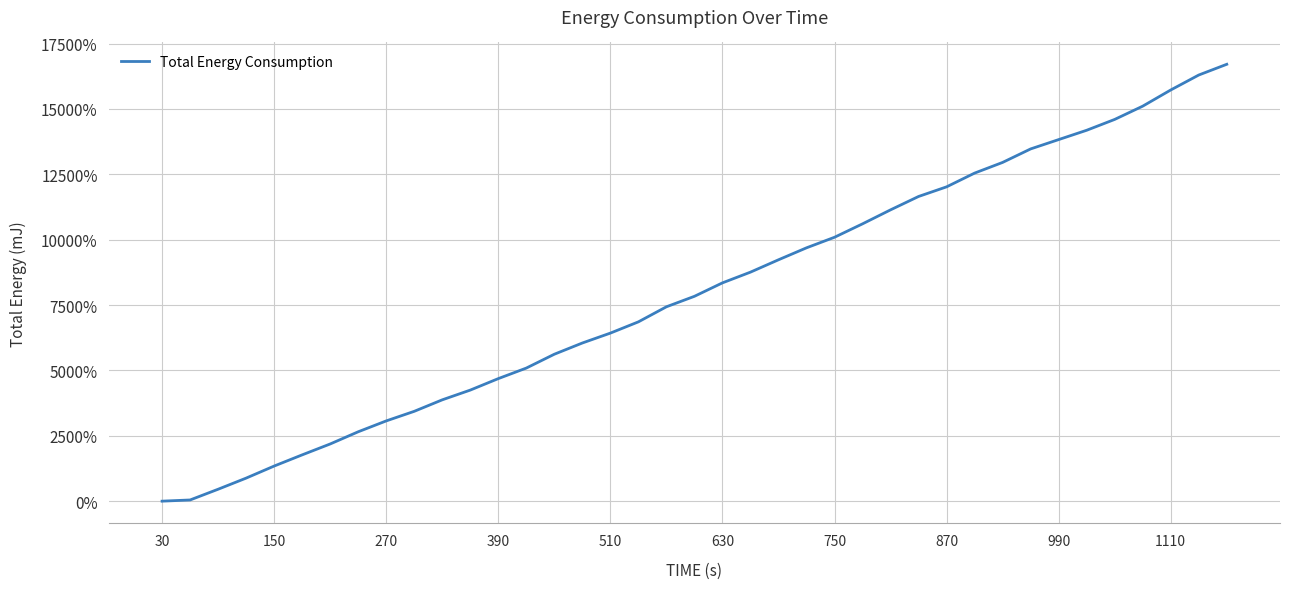

What is the difference between the second highest and second lowest values?

16249.2